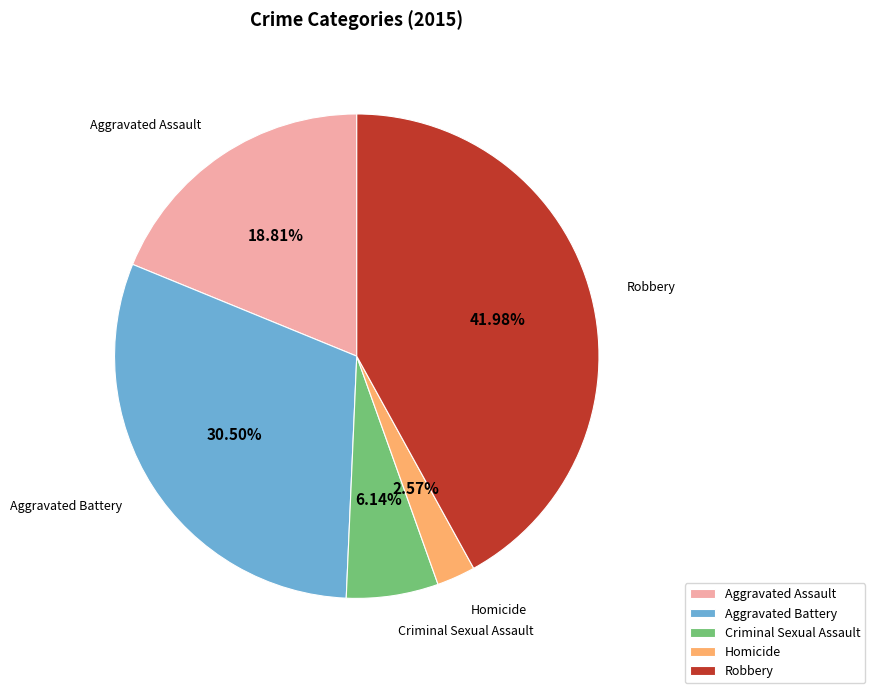

Which has a higher value, Robbery or Aggravated Battery?

Robbery